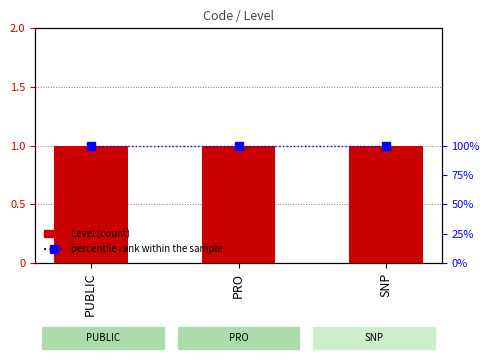

Which series has the largest range (max minus min)?

Level